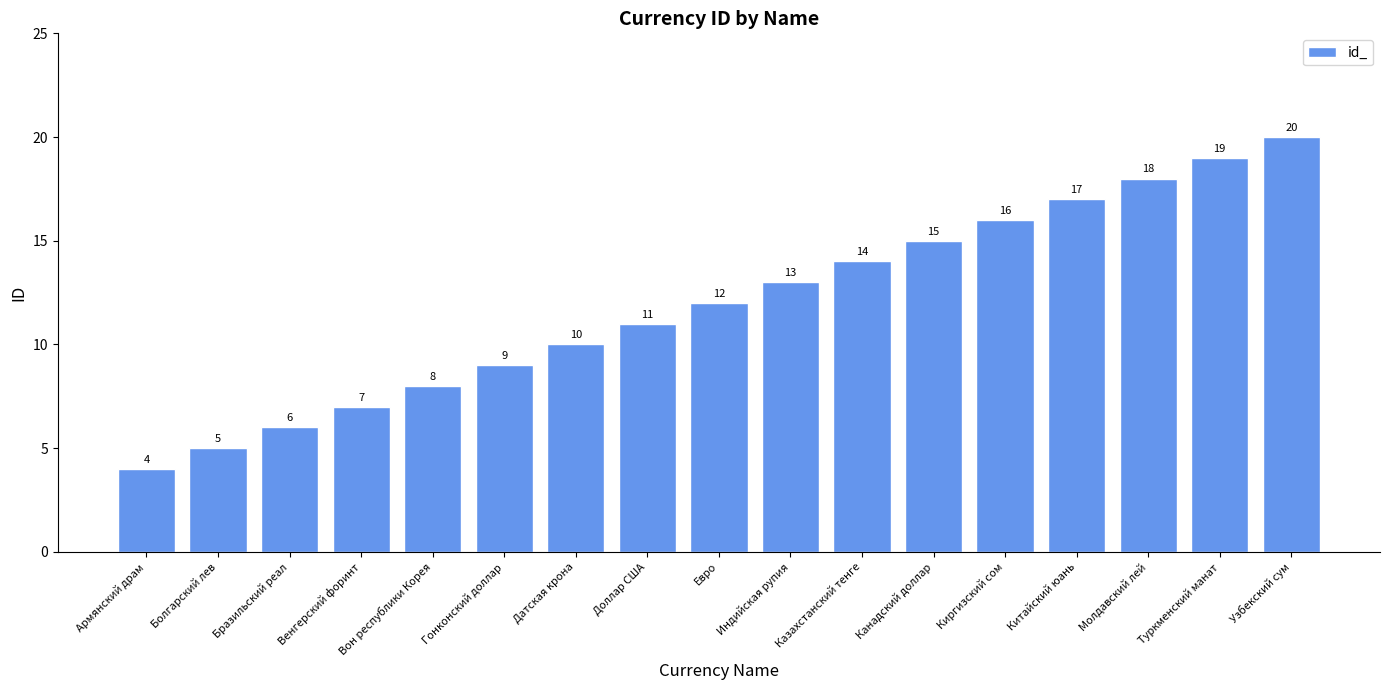

What is the difference between the values at Гонконский доллар and Венгерский форинт?

2